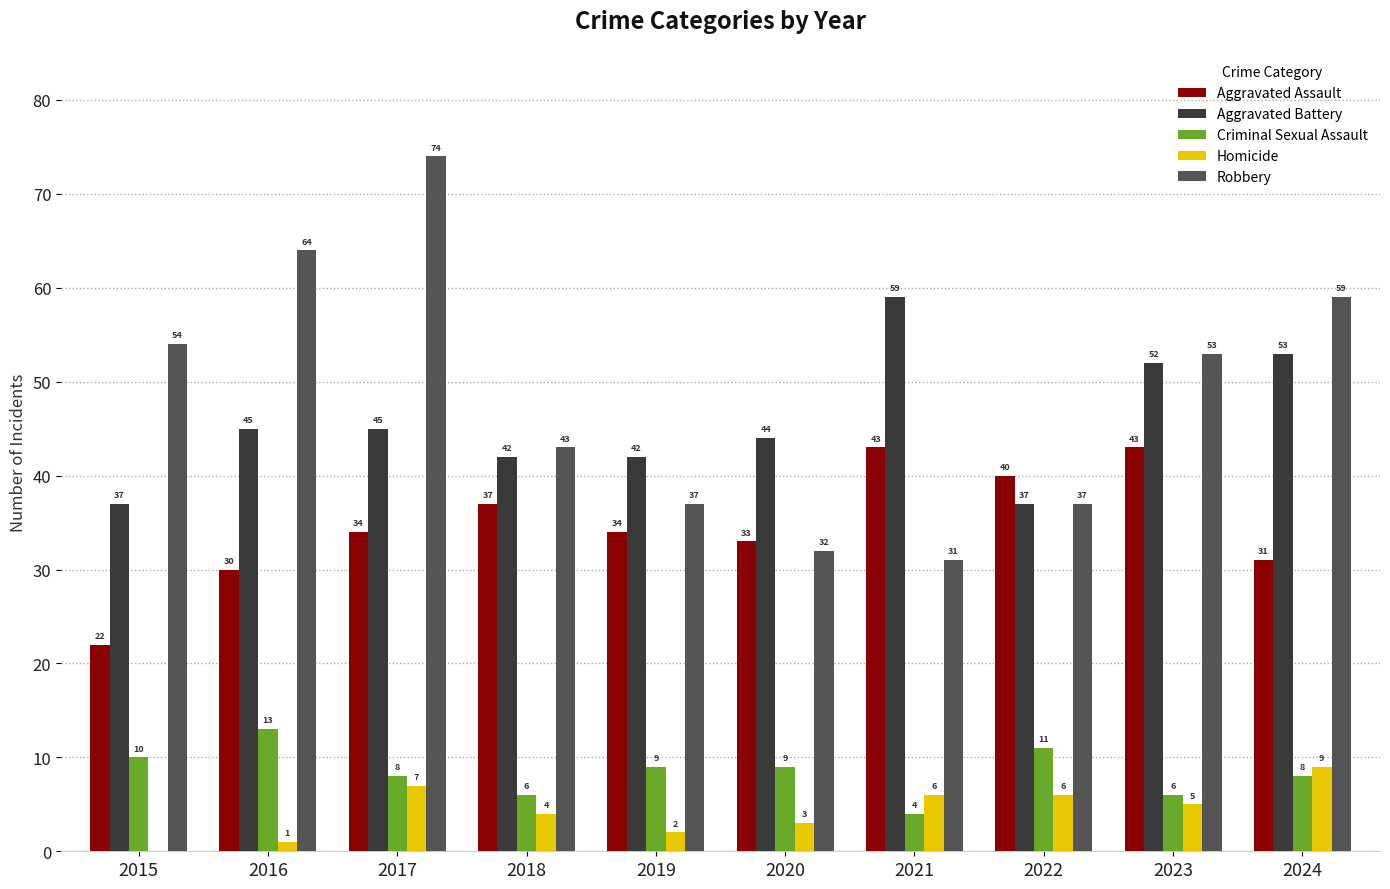

Between 2017 and 2019, which series saw the biggest shift?

Robbery